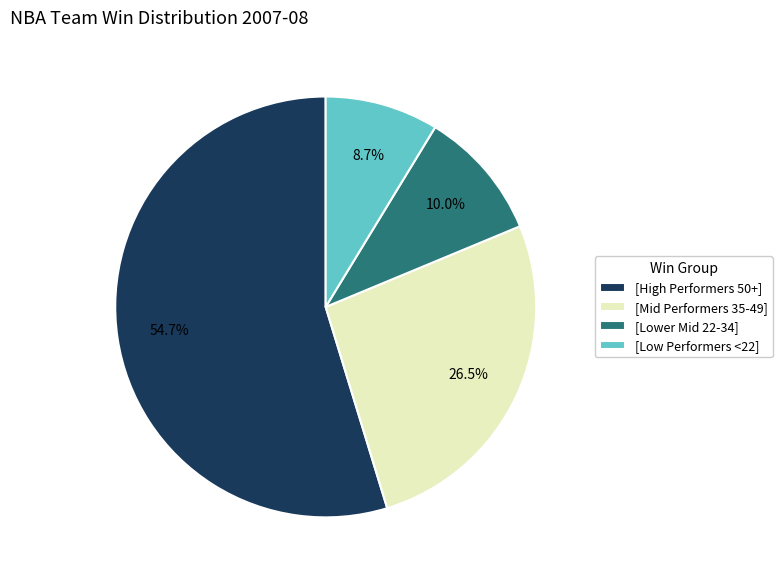

Which category has the smallest portion of the pie?

[Low Performers <22]